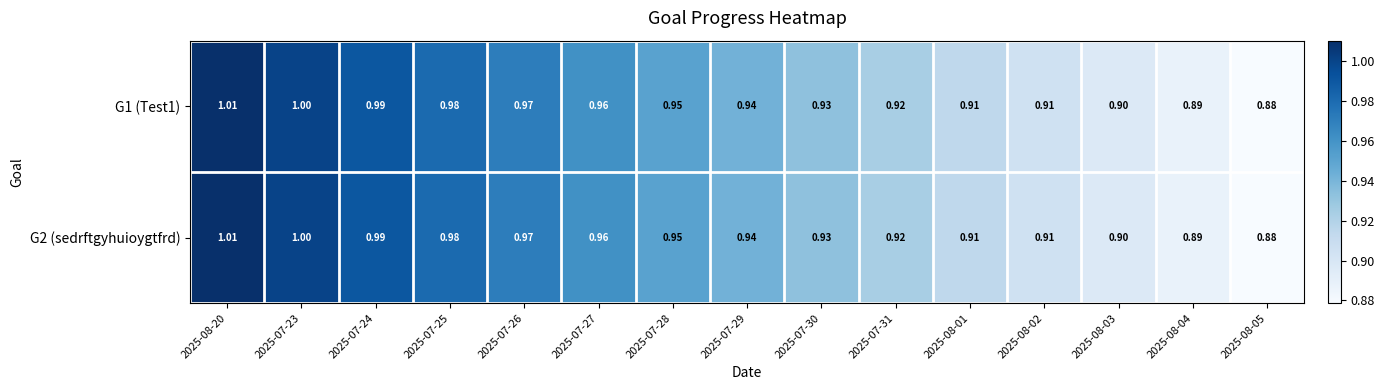

How many series are shown in this chart?

2